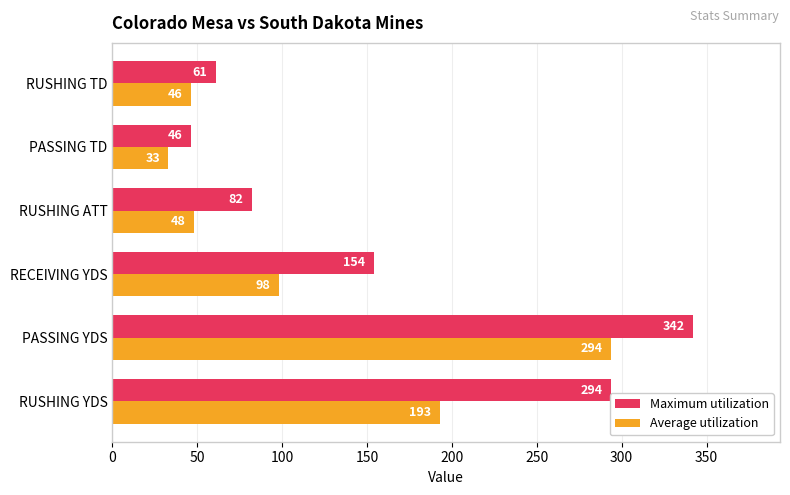

At which category does the chart reach its peak across all series?

PASSING YDS